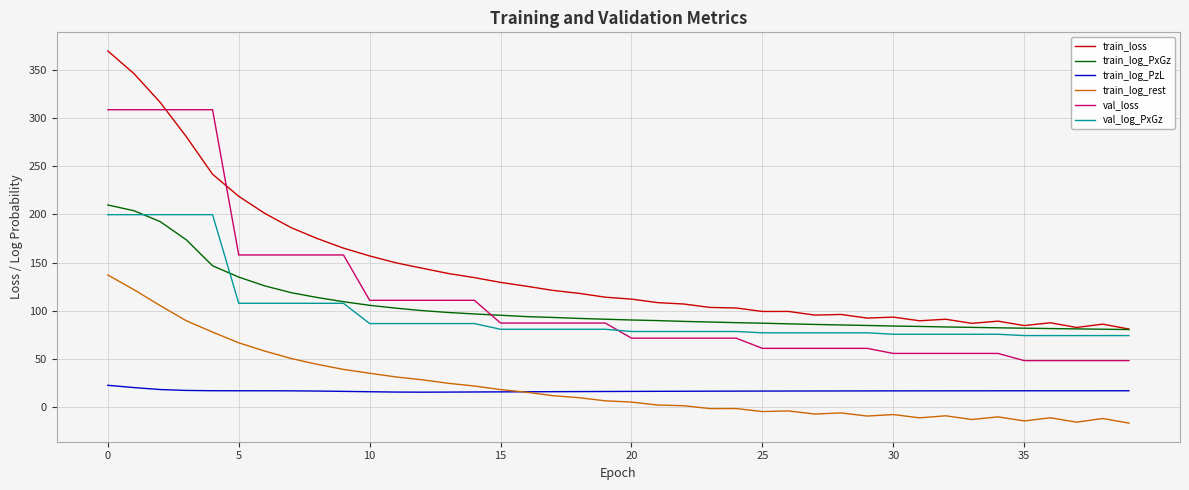

What is the maximum value shown in the chart?

369.6